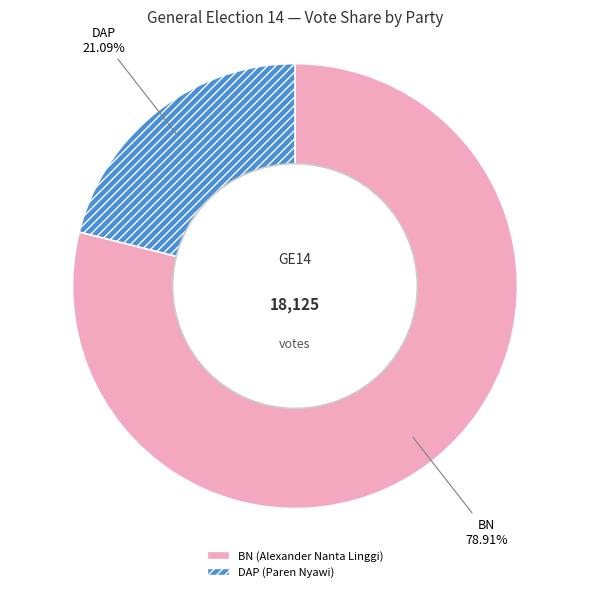

Is there any slice that represents more than half of the pie?

Yes